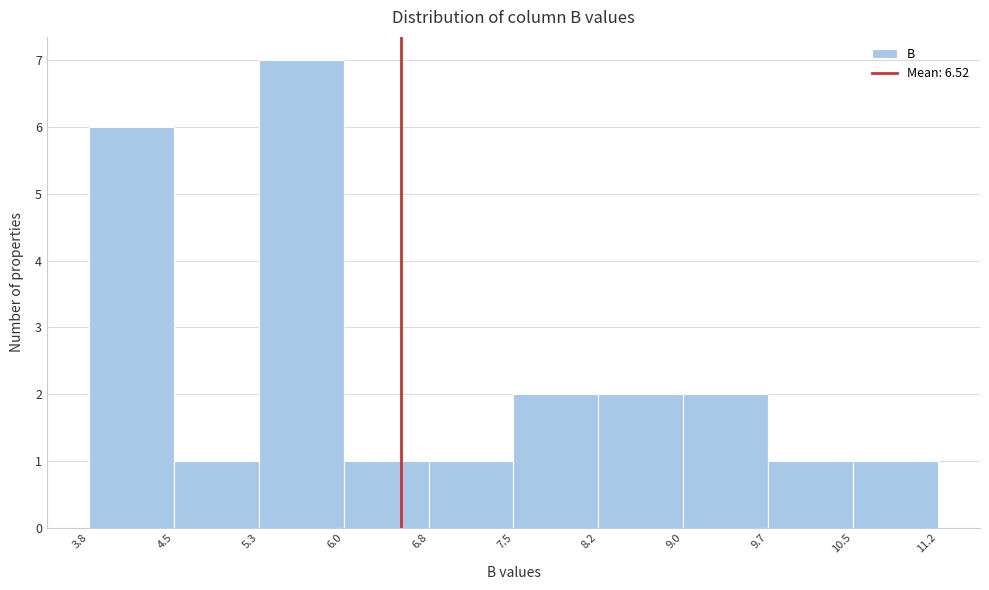

Reading left to right, transcribe this chart: for each bar, give the range it covers on the x-axis and its height. The values are not printed on the chart, so give them approximately, as read against the axis.

3.8 to 4.5: 6
4.5 to 5.3: 1
5.3 to 6.0: 7
6.0 to 6.8: 1
6.8 to 7.5: 1
7.5 to 8.2: 2
8.2 to 9.0: 2
9.0 to 9.7: 2
9.7 to 10.5: 1
10.5 to 11.2: 1